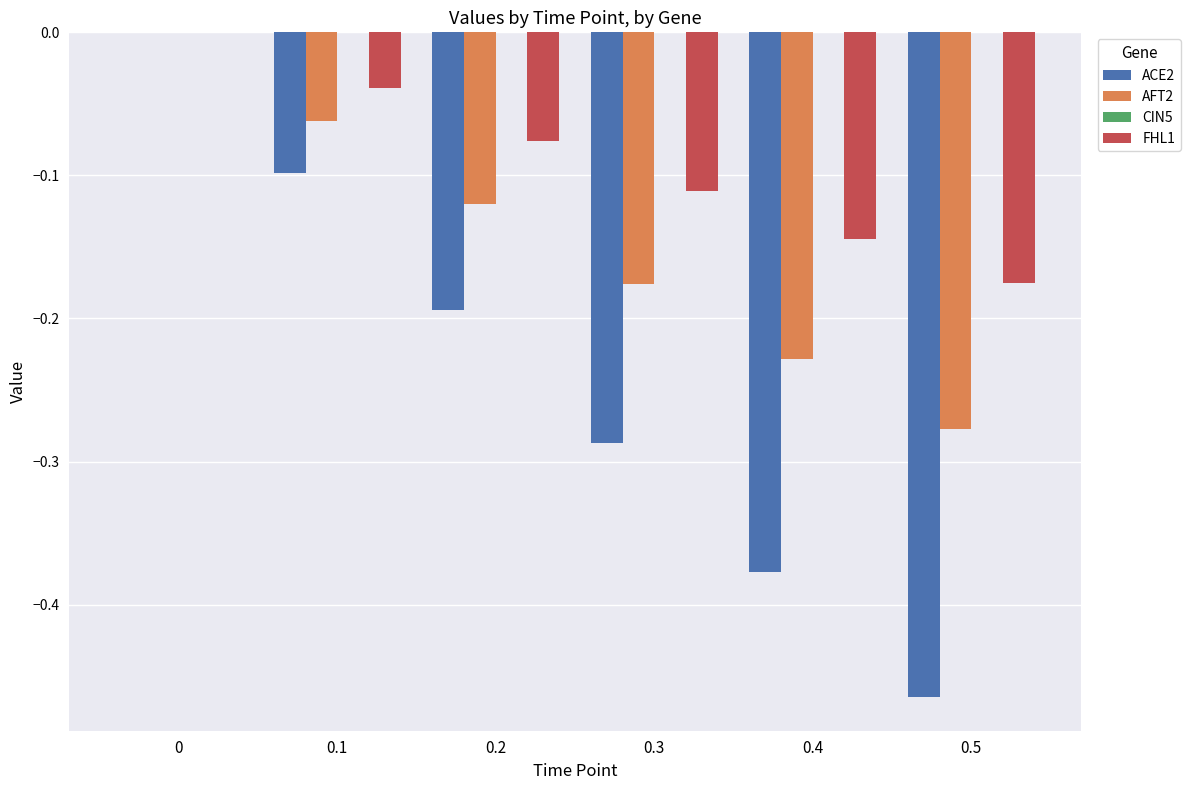

Which series changed the most between 0 and 0.2?

ACE2